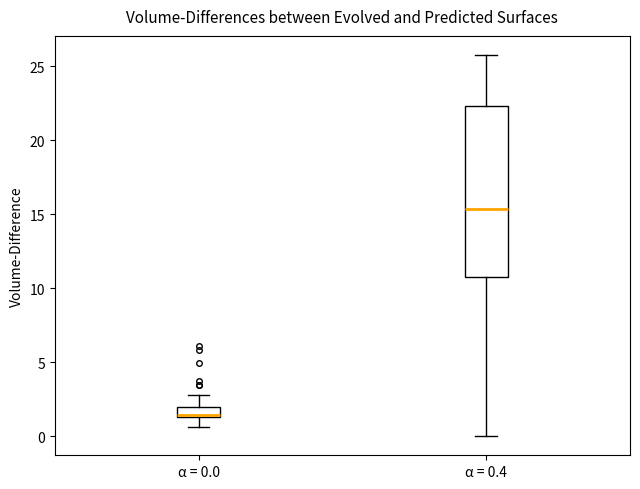

Which box is the tallest, from its lower edge to its upper edge?

α = 0.4